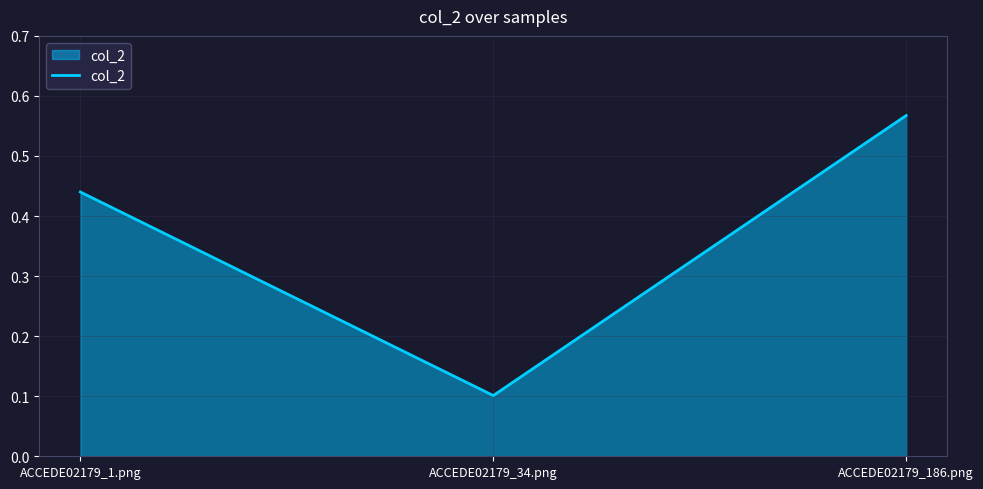

What is the sum of all values?

1.1